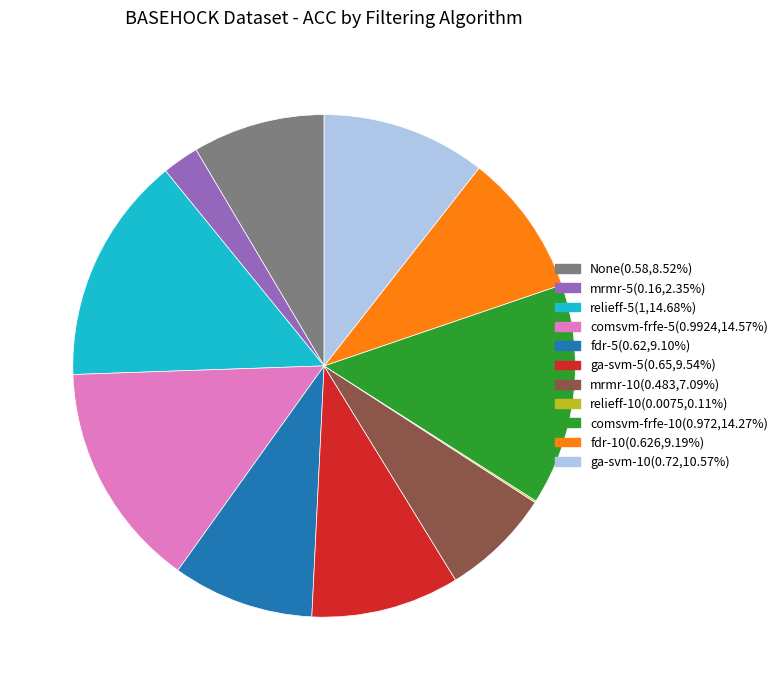

Is there any slice that represents more than half of the pie?

No